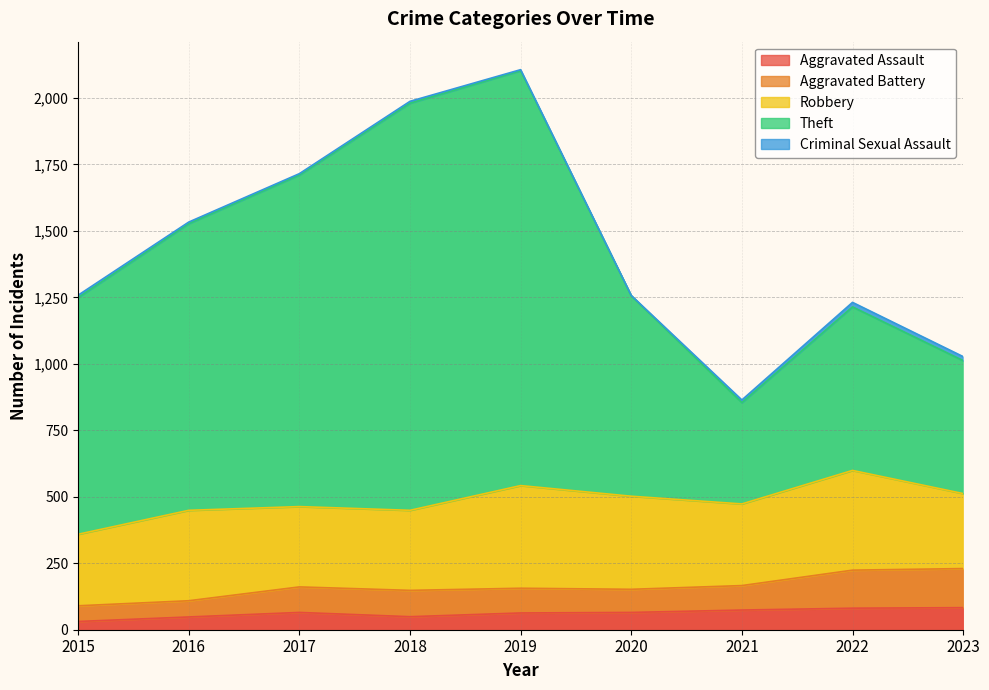

At 2016, list the series in order from smallest to largest.

Criminal Sexual Assault, Aggravated Assault, Aggravated Battery, Robbery, Theft